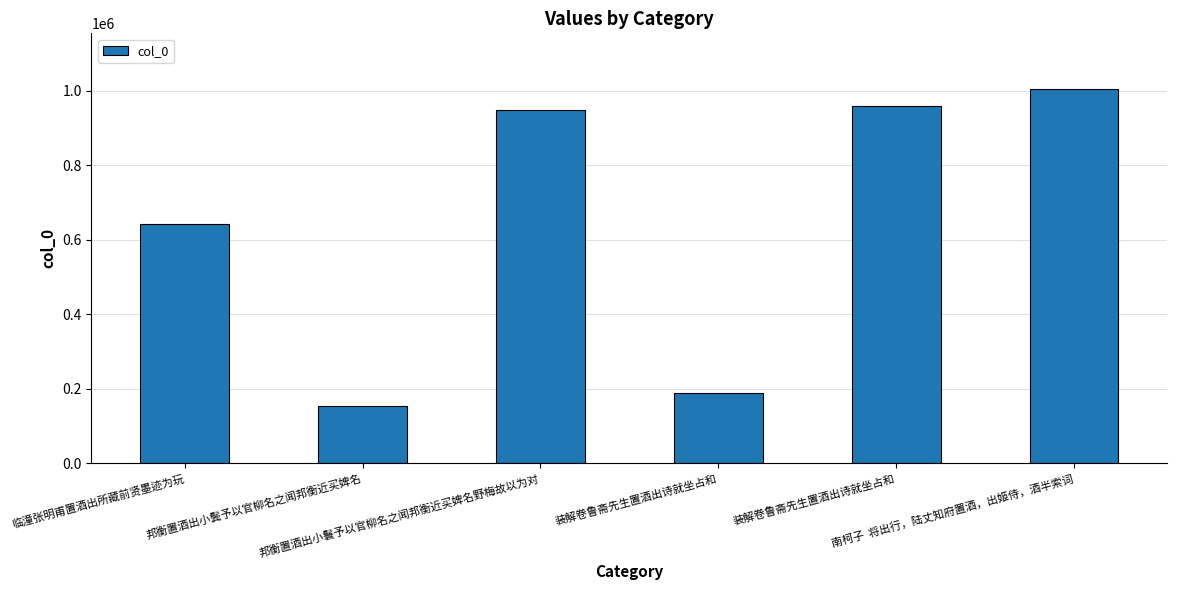

Reading left to right, list all the values displayed in this chart.

641547	152541	948649	189411	960031	1003206